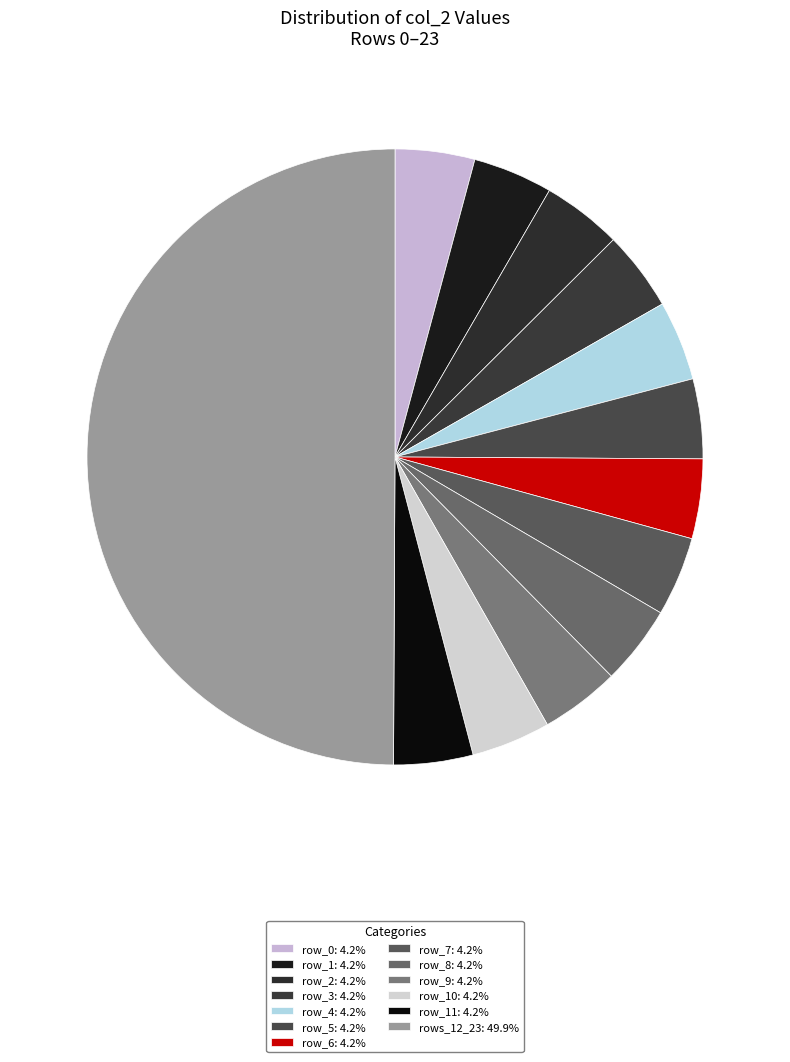

Count the number of slices in the pie.

13